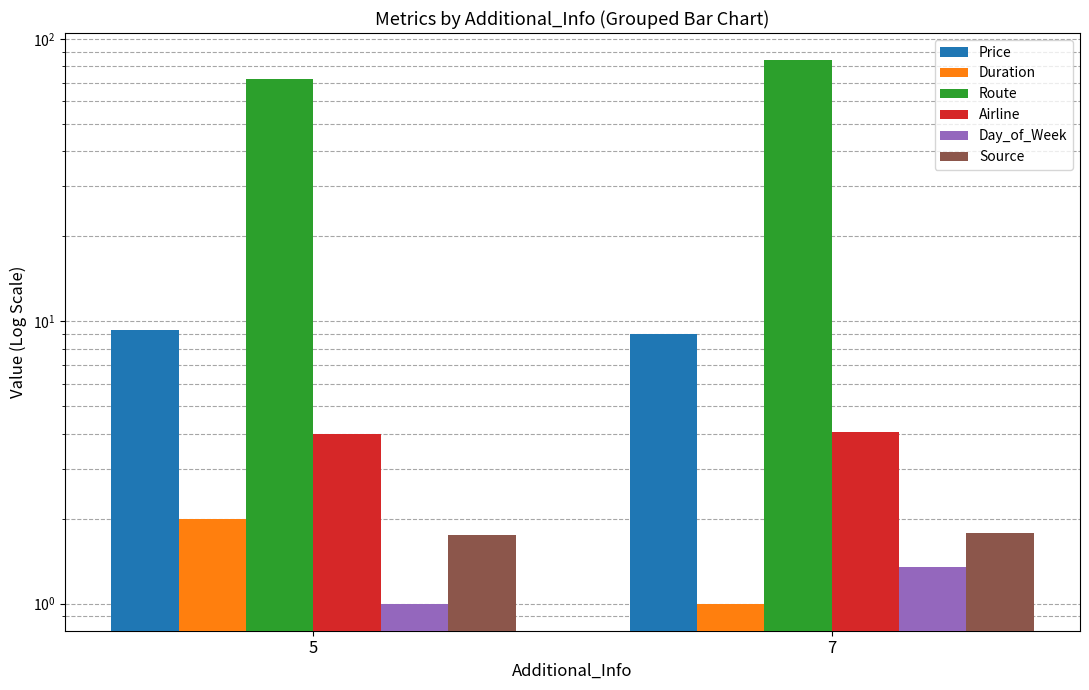

List the series in order of their peak value, highest first.

Route, Price, Airline, Duration, Source, Day_of_Week